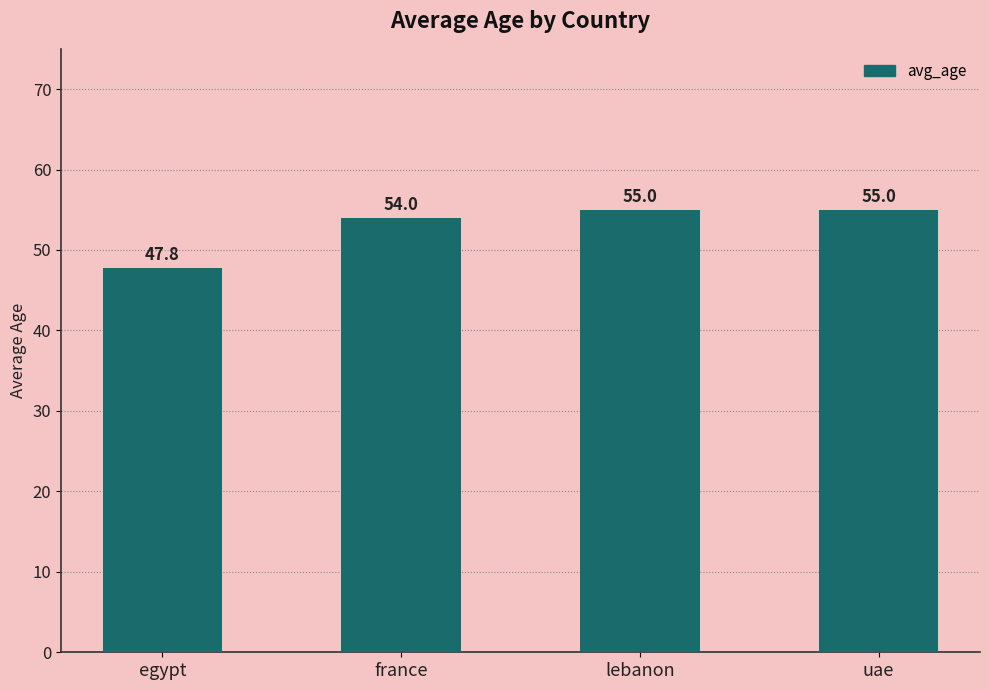

Reading left to right, list all the values displayed in this chart.

egypt=47.8	france=54.0	lebanon=55.0	uae=55.0